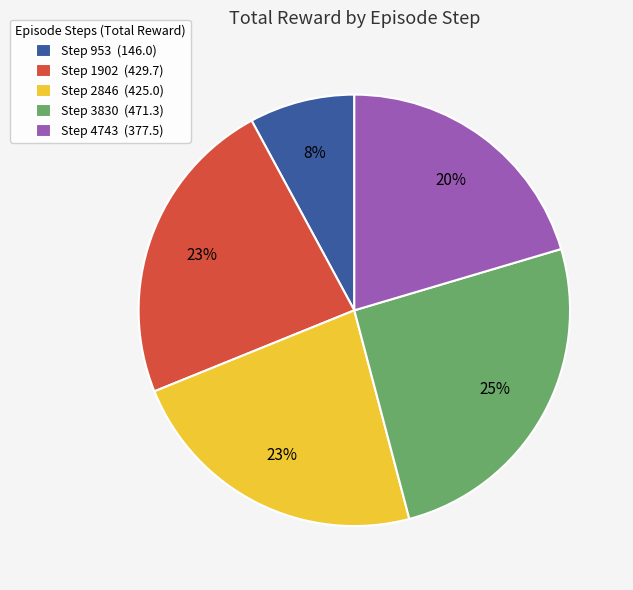

What is the smallest slice in the pie chart?

Step 953